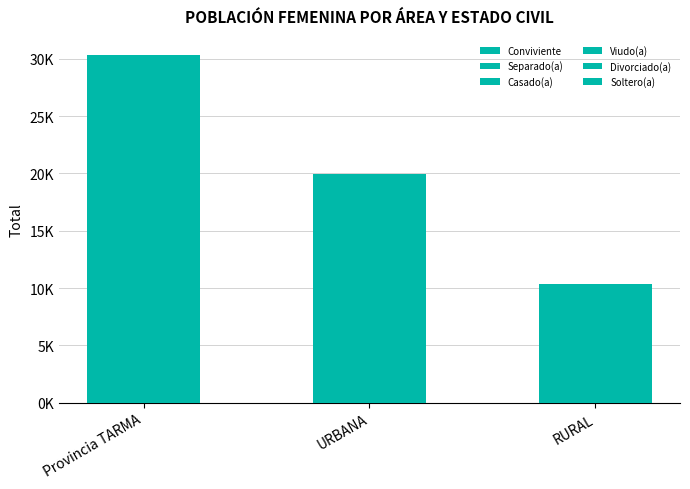

True or false: Conviviente has a value of 13676 at Provincia TARMA.

False